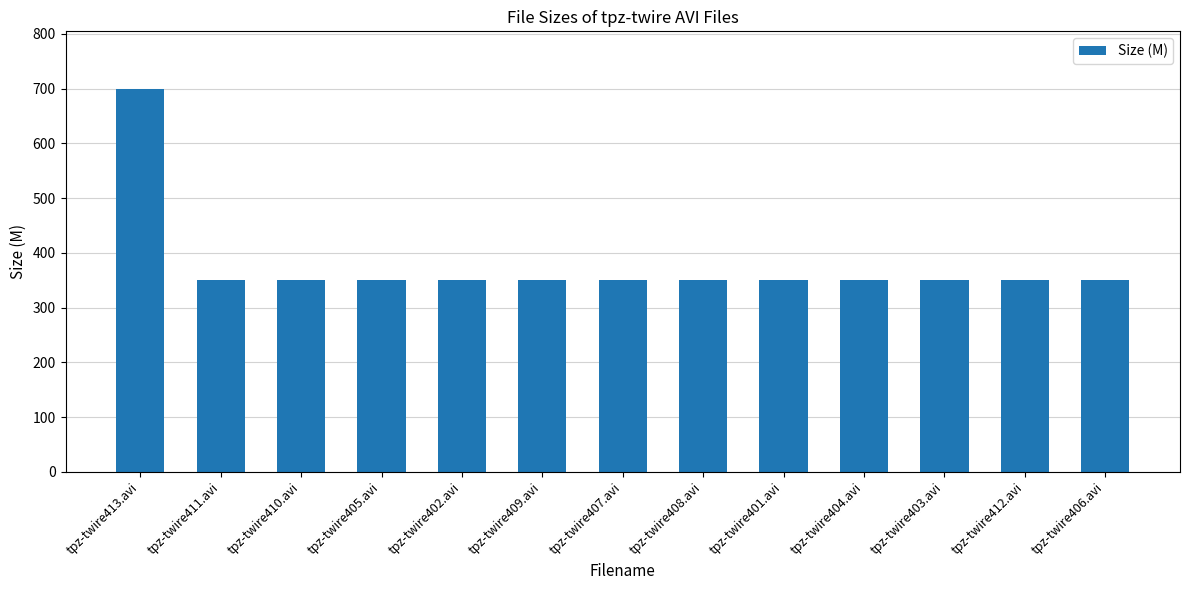

What is the ratio of the value at tpz-twire411.avi to the value at tpz-twire408.avi?

1.0